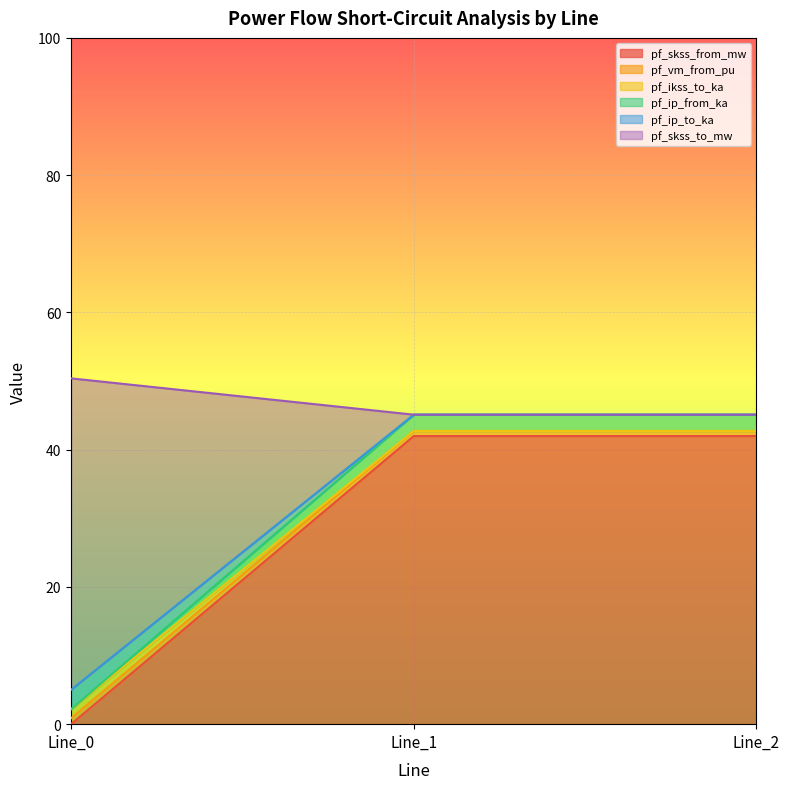

What is the lowest value of the pf_skss_from_mw series?

0.0